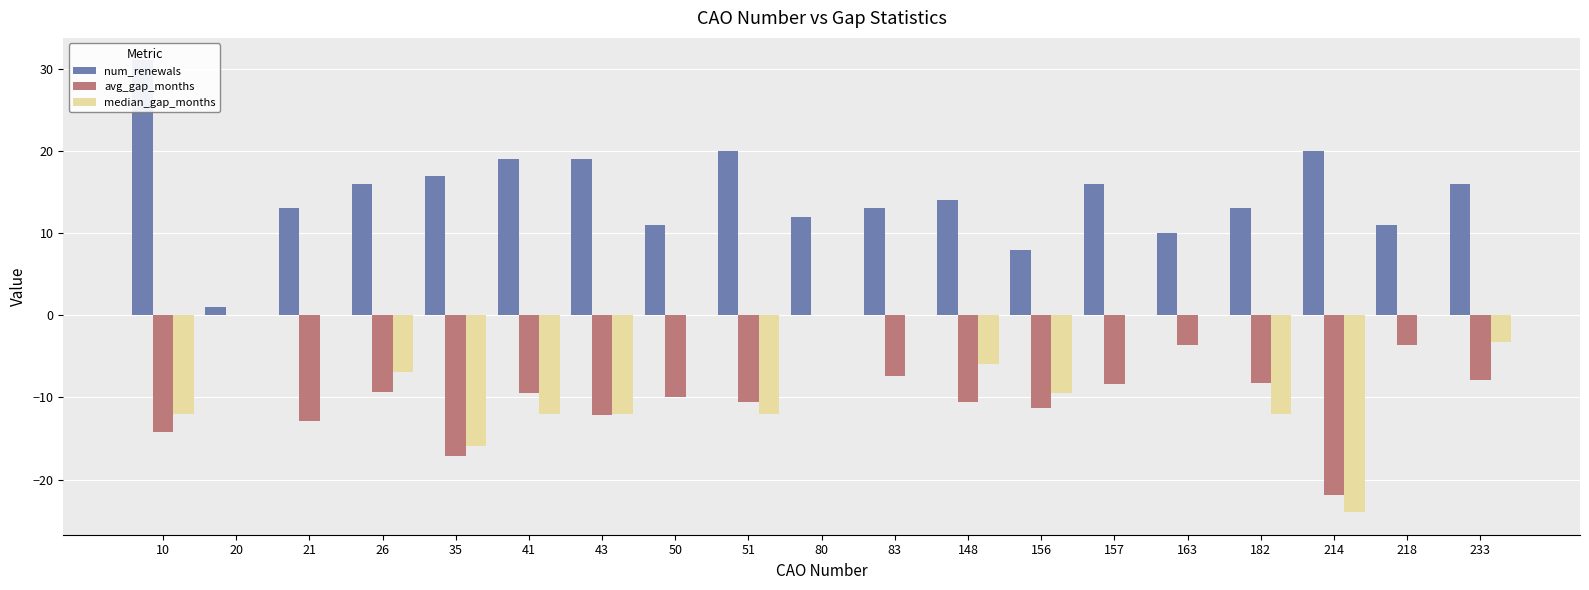

How many values in avg_gap_months are above zero?

2